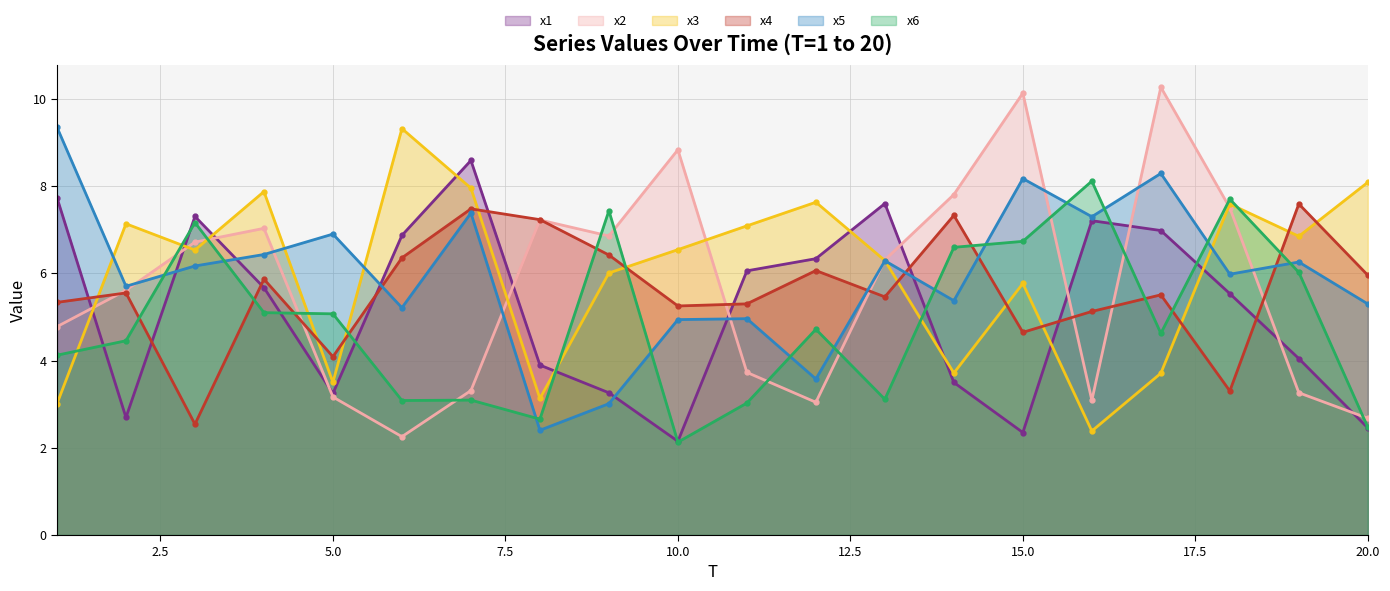

How many interior local peaks does the x3 series have?

6